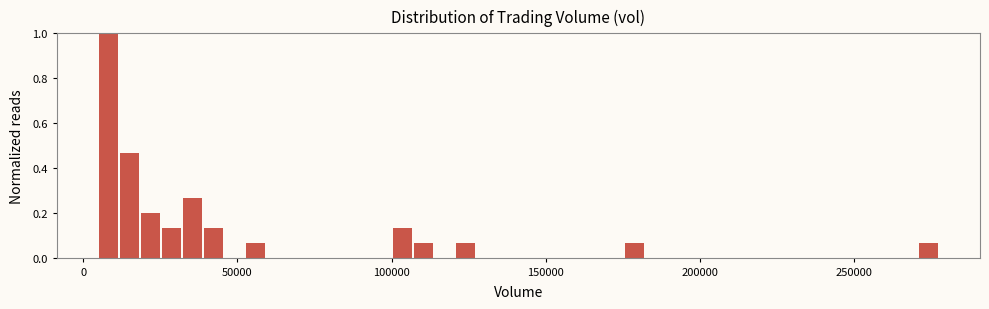

Around what value on the x-axis is the tallest bar? Give the approximate position of its centre, as read against the axis.

10000